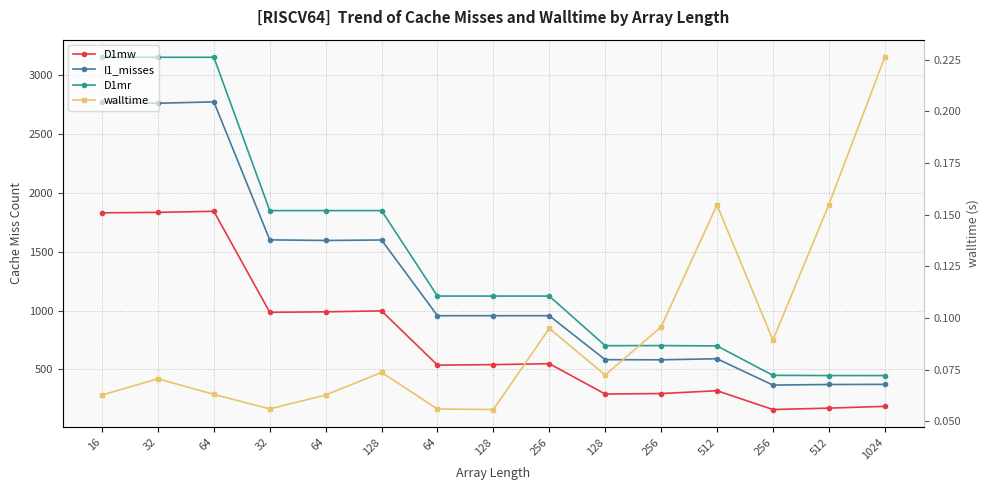

Reading left to right, what are all the values shown in this chart?

D1mw: 1831.0	1835.0	1844.0	985.0	989.0	997.0	536.0	540.0	548.0	290.0	294.0	318.0	158.0	170.0	185.0
I1_misses: 2775.0	2763.0	2775.0	1601.0	1596.0	1600.0	956.0	956.0	956.0	582.0	581.0	590.0	366.0	371.0	372.0
D1mr: 3154.0	3154.0	3154.0	1850.0	1850.0	1850.0	1123.0	1123.0	1123.0	701.0	702.0	699.0	449.0	447.0	447.0
walltime: 0.1	0.1	0.1	0.1	0.1	0.1	0.1	0.1	0.1	0.1	0.1	0.2	0.1	0.2	0.2